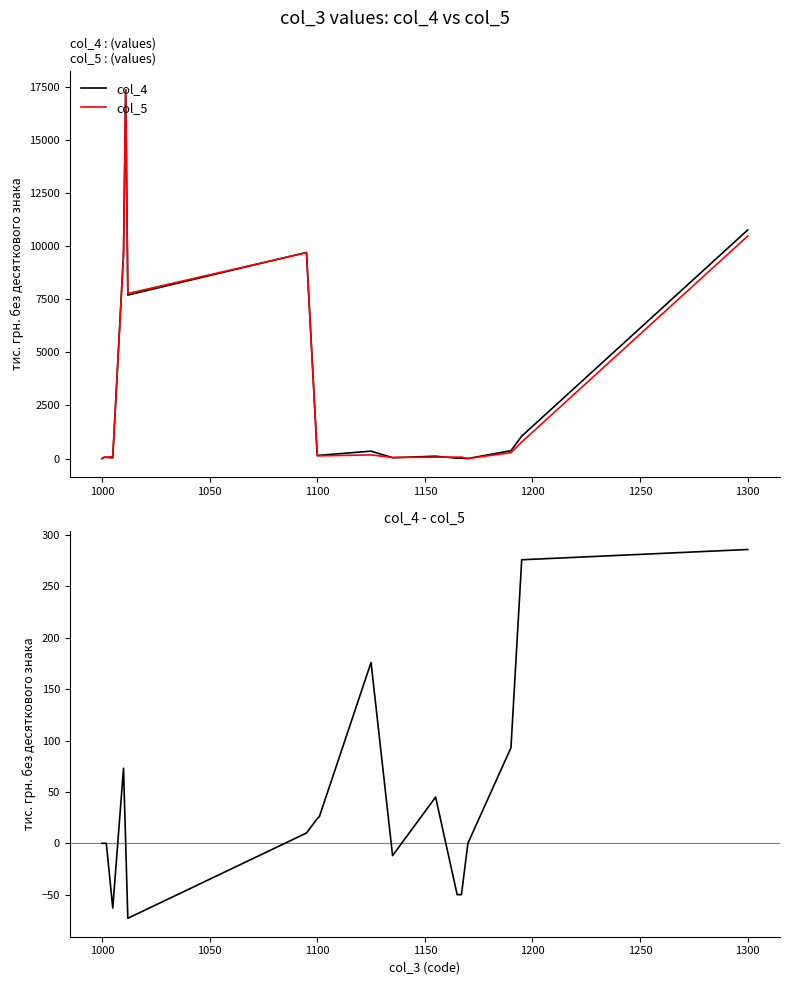

The col_5 series shows 10474 at 1300. True or false?

True